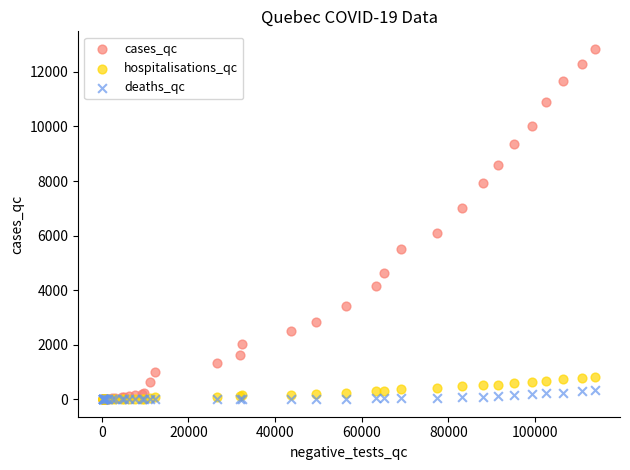

Which series has the widest spread of Y values?

cases_qc